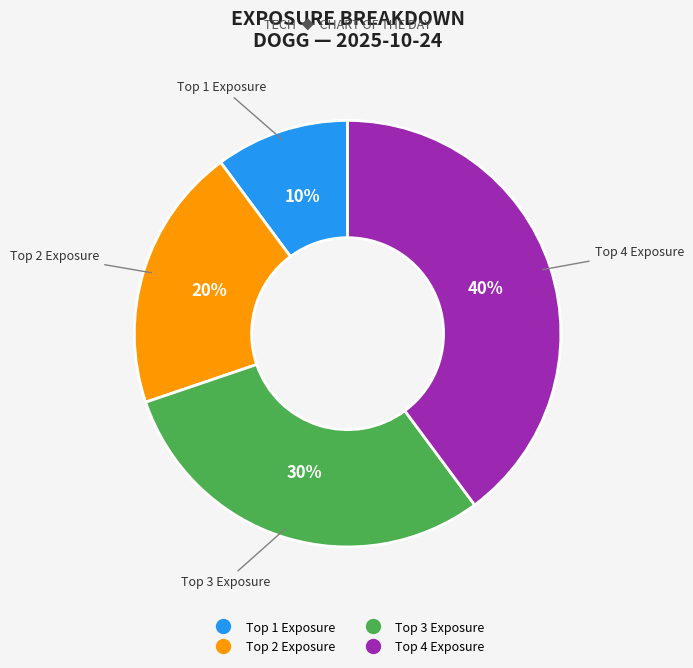

Which category has the biggest portion of the pie?

Top 4 Exposure